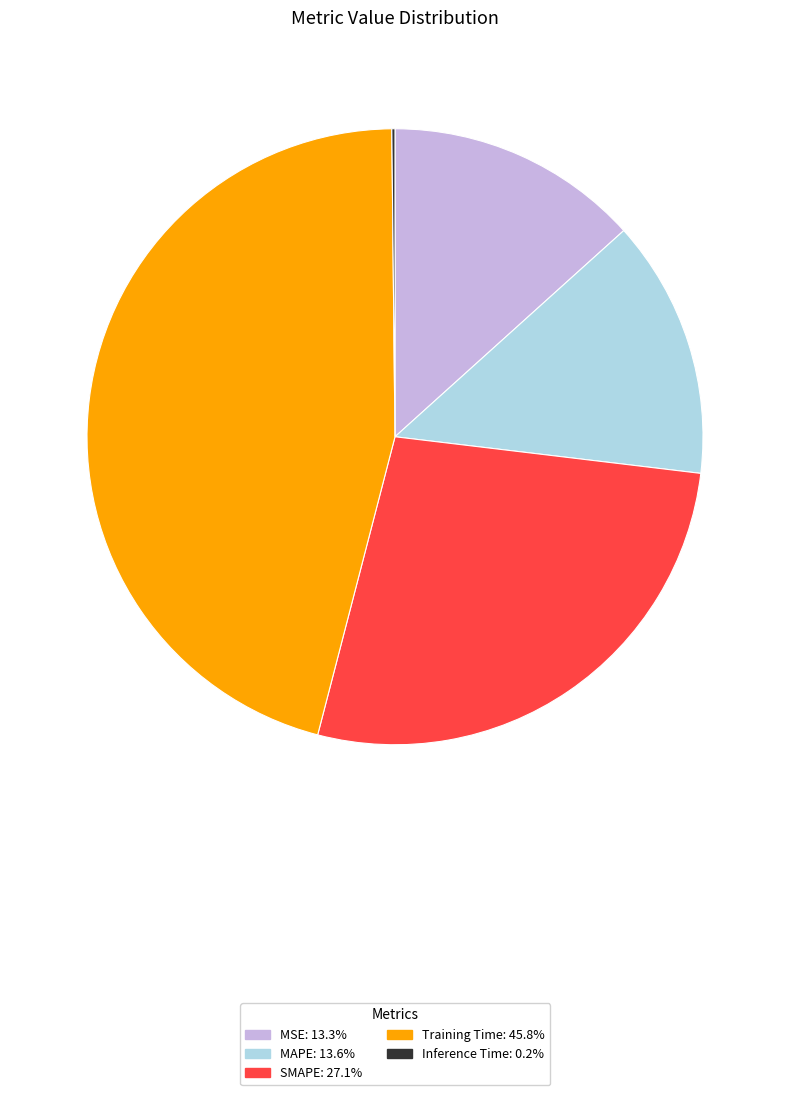

Combined, do SMAPE and MSE account for over 50%?

No